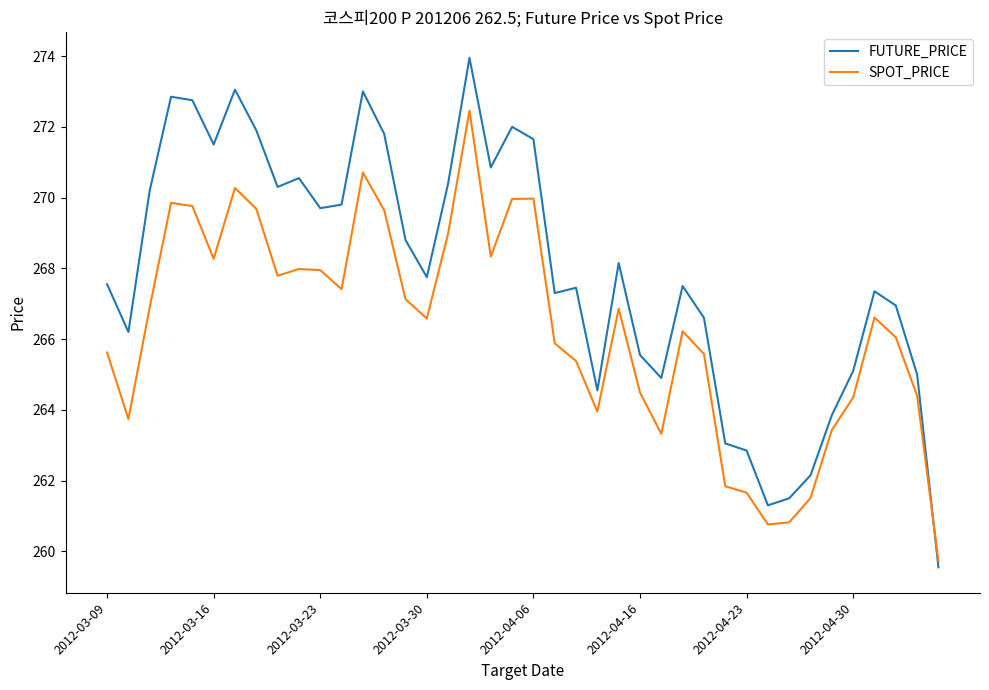

Which series has the widest spread of values?

FUTURE_PRICE